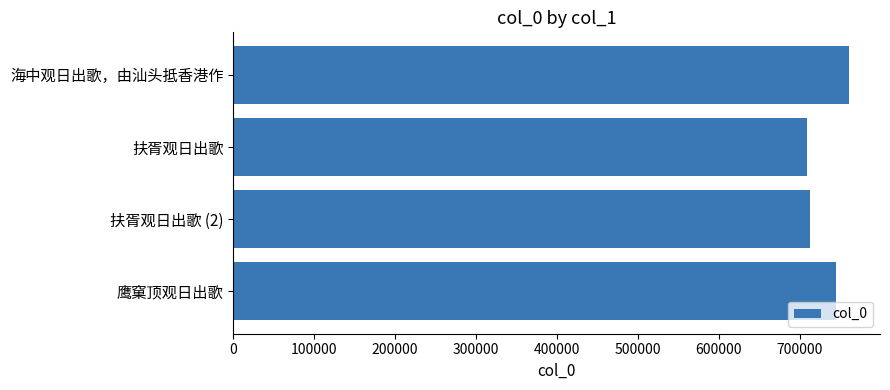

At which label is the value closest to 734993?

鹰窠顶观日出歌